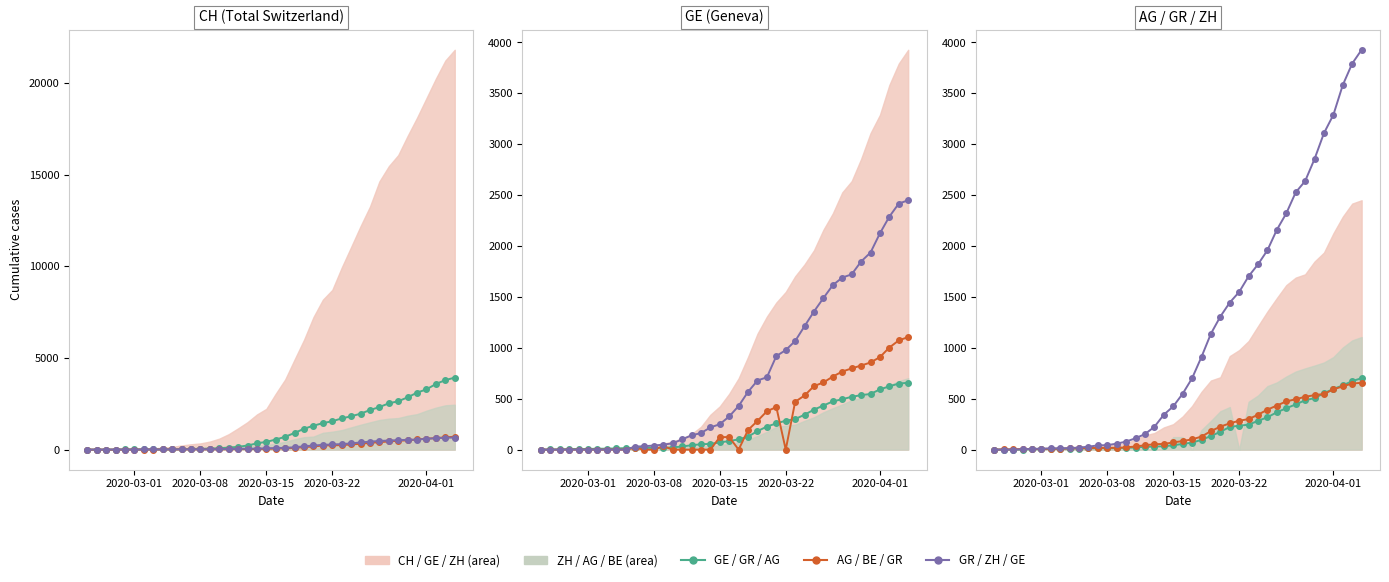

True or false: AG and BE intersect in this chart.

True